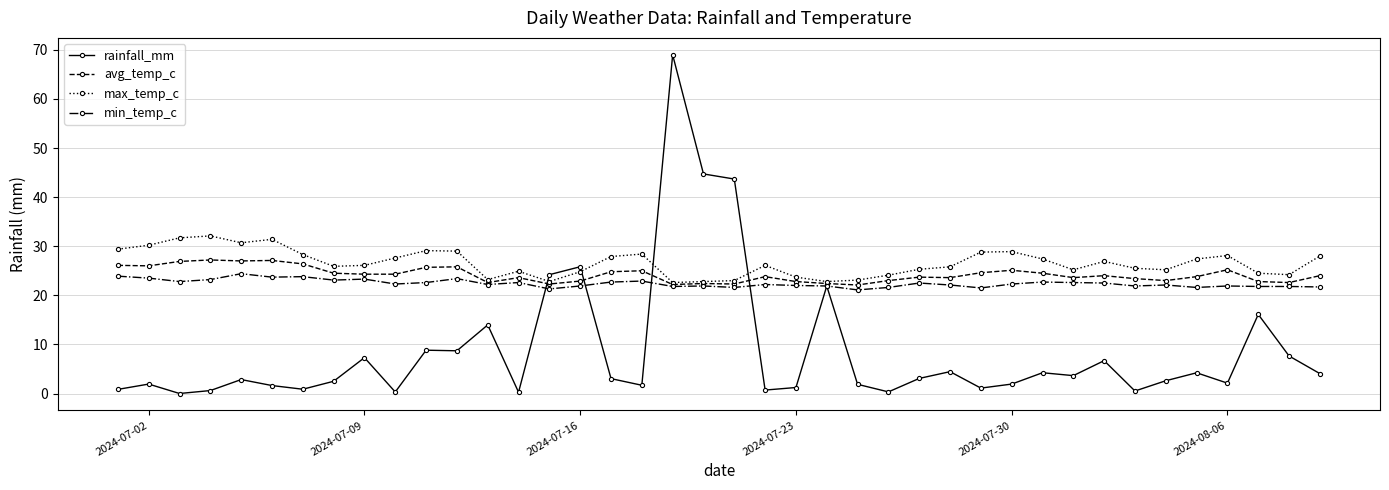

What is the value of the avg_temp_c point at the 3rd from the left?

26.9